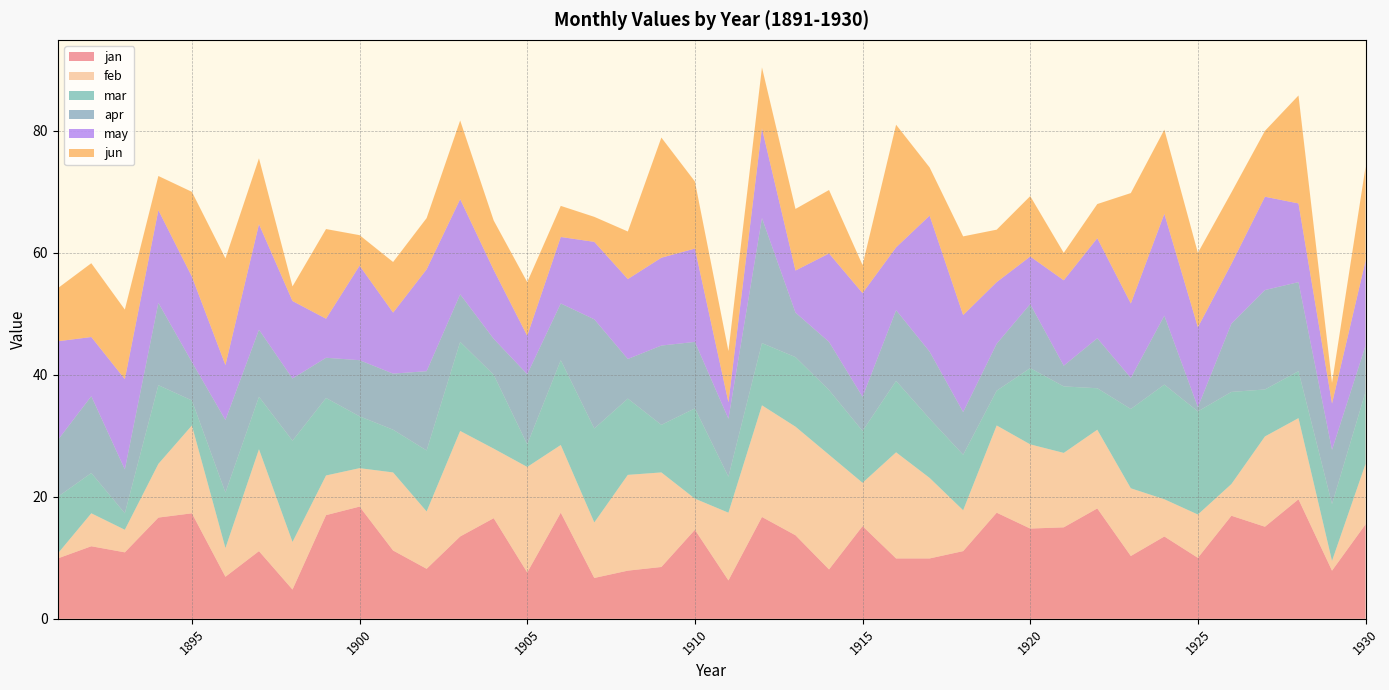

Reading left to right, extract all data points from this chart.

jan: 1891=9.9	1892=11.9	1893=10.9	1894=16.6	1895=17.3	1896=6.9	1897=11.1	1898=4.8	1899=17.0	1900=18.4	1901=11.2	1902=8.2	1903=13.5	1904=16.5	1905=7.6	1906=17.4	1907=6.7	1908=7.9	1909=8.5	1910=14.6	1911=6.3	1912=16.7	1913=13.7	1914=8.1	1915=15.2	1916=9.9	1917=9.9	1918=11.1	1919=17.4	1920=14.8	1921=15.0	1922=18.1	1923=10.3	1924=13.5	1925=10.0	1926=16.9	1927=15.1	1928=19.6	1929=7.9	1930=15.5
feb: 1891=0.8	1892=5.4	1893=3.7	1894=8.8	1895=14.4	1896=4.7	1897=16.7	1898=7.8	1899=6.5	1900=6.3	1901=12.8	1902=9.4	1903=17.3	1904=11.4	1905=17.3	1906=11.1	1907=9.1	1908=15.7	1909=15.5	1910=5.1	1911=11.1	1912=18.3	1913=17.8	1914=18.8	1915=7.1	1916=17.4	1917=13.2	1918=6.7	1919=14.3	1920=13.8	1921=12.2	1922=12.9	1923=11.1	1924=6.1	1925=7.1	1926=5.2	1927=14.8	1928=13.3	1929=1.6	1930=9.9
mar: 1891=9.3	1892=6.6	1893=2.7	1894=12.9	1895=4.1	1896=9.1	1897=8.6	1898=16.6	1899=12.7	1900=8.5	1901=7.0	1902=10.0	1903=14.6	1904=12.1	1905=3.7	1906=13.9	1907=15.4	1908=12.5	1909=7.8	1910=14.8	1911=5.9	1912=10.2	1913=11.4	1914=10.6	1915=8.5	1916=11.7	1917=9.7	1918=9.1	1919=5.7	1920=12.5	1921=10.9	1922=6.8	1923=13.0	1924=18.8	1925=16.9	1926=15.1	1927=7.7	1928=7.7	1929=9.3	1930=11.8
apr: 1891=9.3	1892=12.6	1893=7.2	1894=13.5	1895=6.3	1896=11.9	1897=11.0	1898=10.2	1899=6.6	1900=9.2	1901=9.2	1902=13.0	1903=7.8	1904=5.9	1905=11.5	1906=9.3	1907=17.9	1908=6.5	1909=13.0	1910=10.9	1911=9.5	1912=20.5	1913=7.3	1914=7.9	1915=5.6	1916=11.6	1917=11.0	1918=7.0	1919=7.7	1920=10.5	1921=3.4	1922=8.2	1923=5.1	1924=11.3	1925=0.7	1926=11.2	1927=16.3	1928=14.6	1929=8.9	1930=7.6
may: 1891=16.2	1892=9.7	1893=14.8	1894=15.2	1895=14.0	1896=9.0	1897=17.3	1898=12.7	1899=6.4	1900=15.5	1901=10.0	1902=16.7	1903=15.6	1904=11.3	1905=6.3	1906=10.9	1907=12.7	1908=13.1	1909=14.4	1910=15.3	1911=2.7	1912=14.7	1913=6.9	1914=14.5	1915=17.0	1916=10.3	1917=22.3	1918=15.9	1919=10.1	1920=7.8	1921=14.0	1922=16.4	1923=12.2	1924=16.7	1925=13.1	1926=9.8	1927=15.3	1928=12.9	1929=7.6	1930=13.9
jun: 1891=8.7	1892=12.1	1893=11.4	1894=5.6	1895=13.9	1896=17.5	1897=10.8	1898=2.4	1899=14.7	1900=5.0	1901=8.3	1902=8.4	1903=12.9	1904=8.1	1905=8.8	1906=5.1	1907=4.1	1908=7.8	1909=19.7	1910=11.0	1911=8.4	1912=10.0	1913=10.1	1914=10.4	1915=4.6	1916=20.1	1917=7.9	1918=12.9	1919=8.6	1920=9.9	1921=4.5	1922=5.6	1923=18.1	1924=13.8	1925=12.2	1926=11.7	1927=10.8	1928=17.7	1929=3.4	1930=15.4